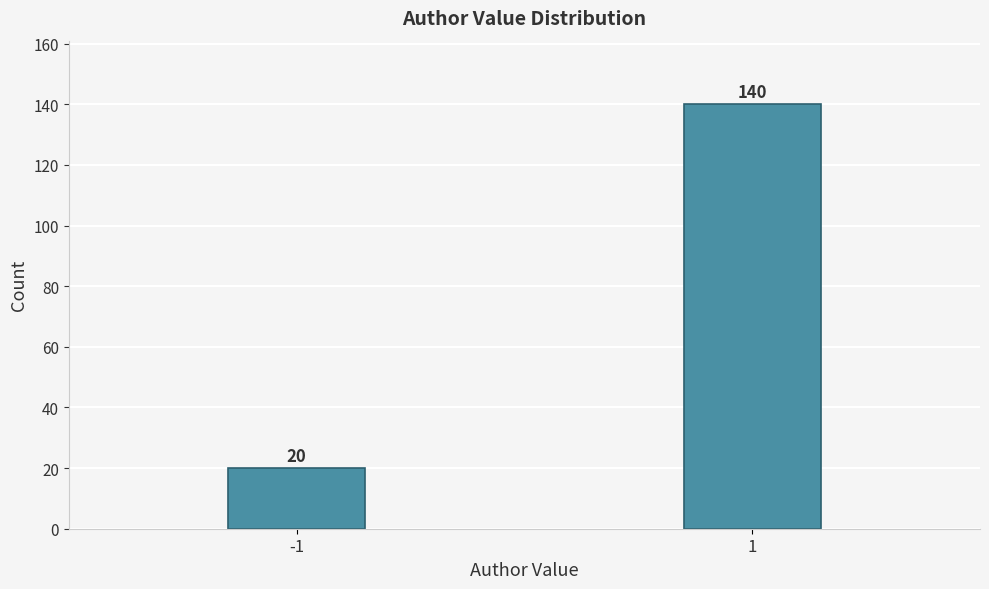

Reading left to right, list all the values displayed in this chart.

-1=20	1=140